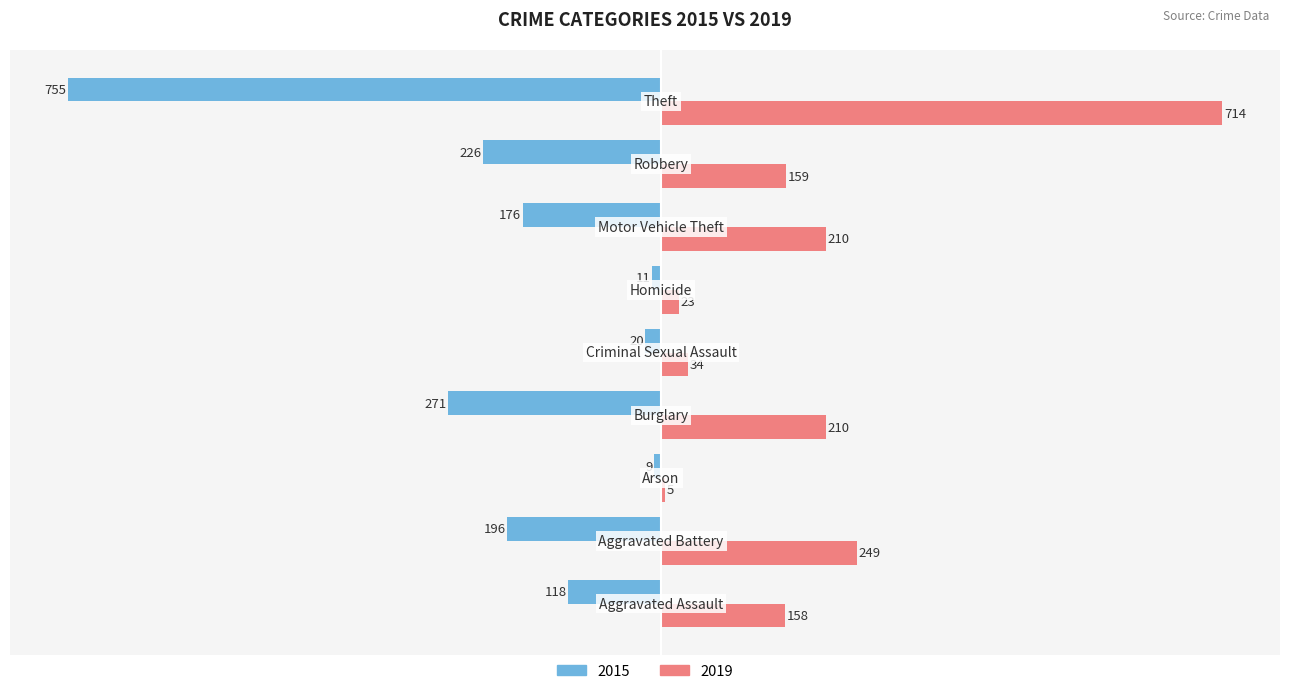

Which series has the largest range (max minus min)?

2015